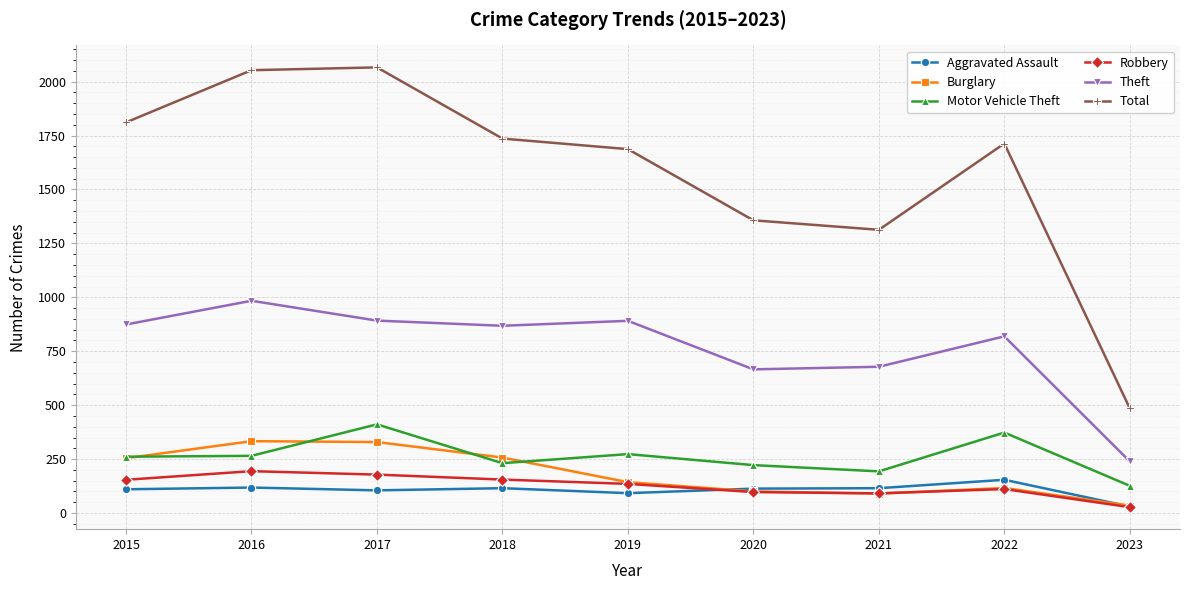

True or false: Motor Vehicle Theft and Aggravated Assault intersect in this chart.

False